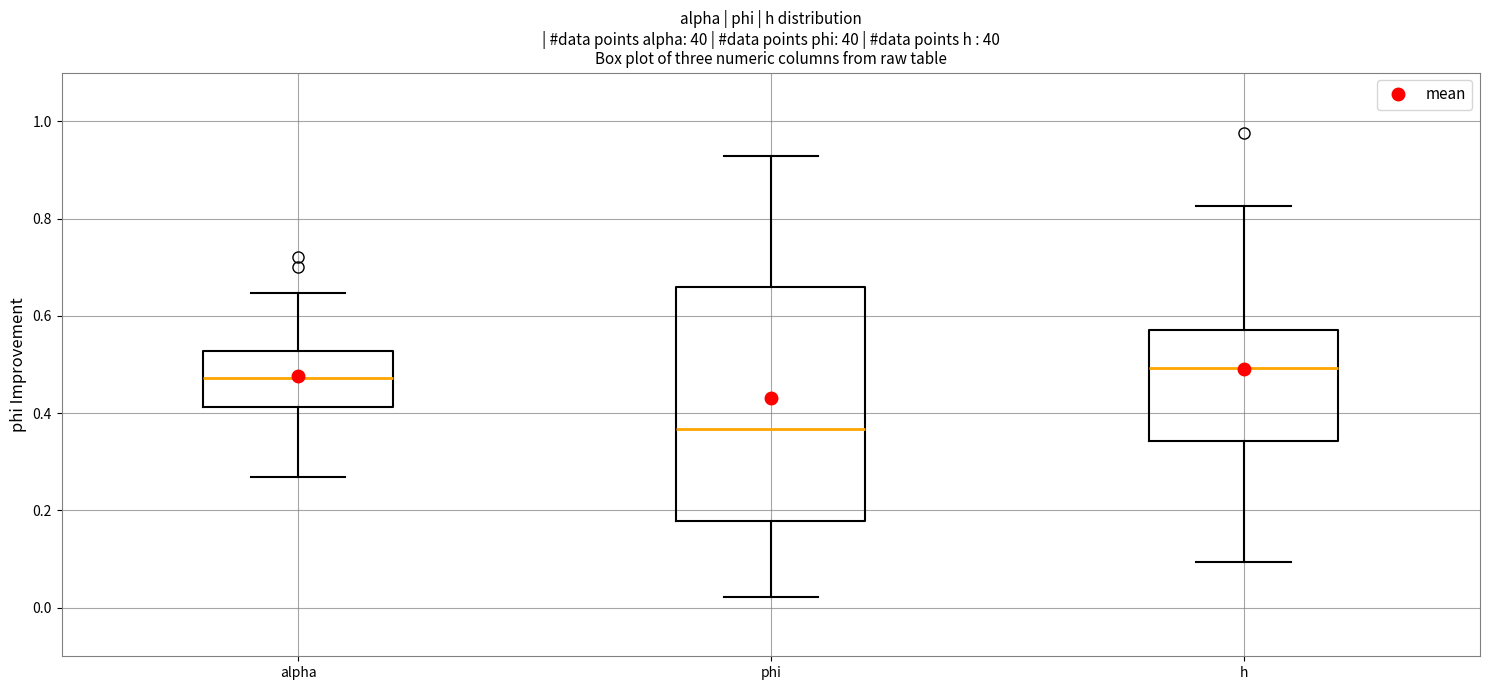

Which box's median line is the lowest?

phi